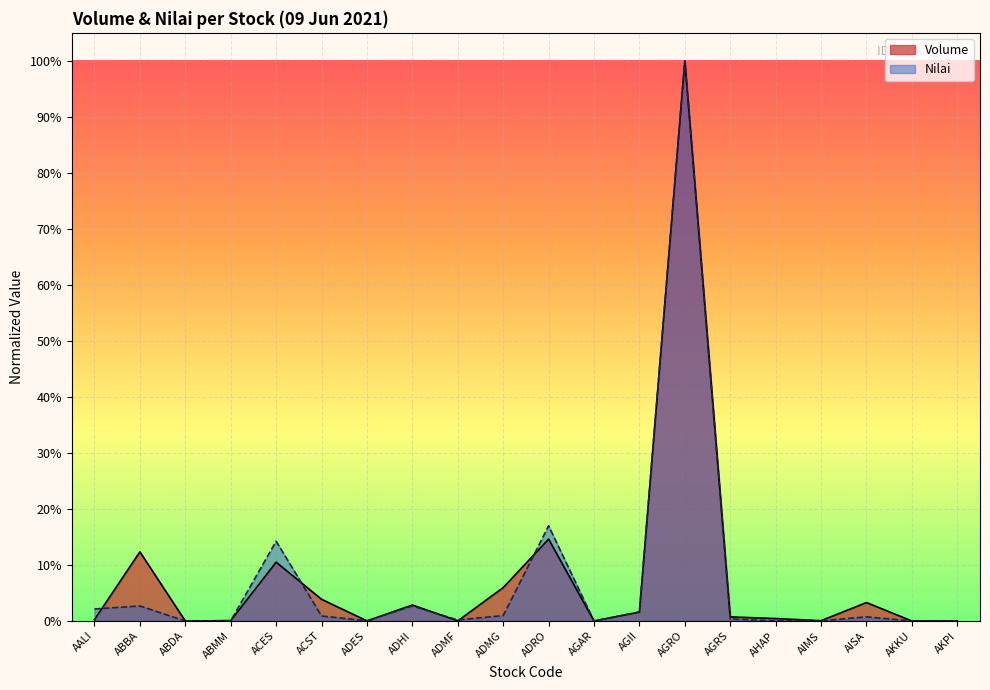

How many times do Volume and Nilai cross each other?

10